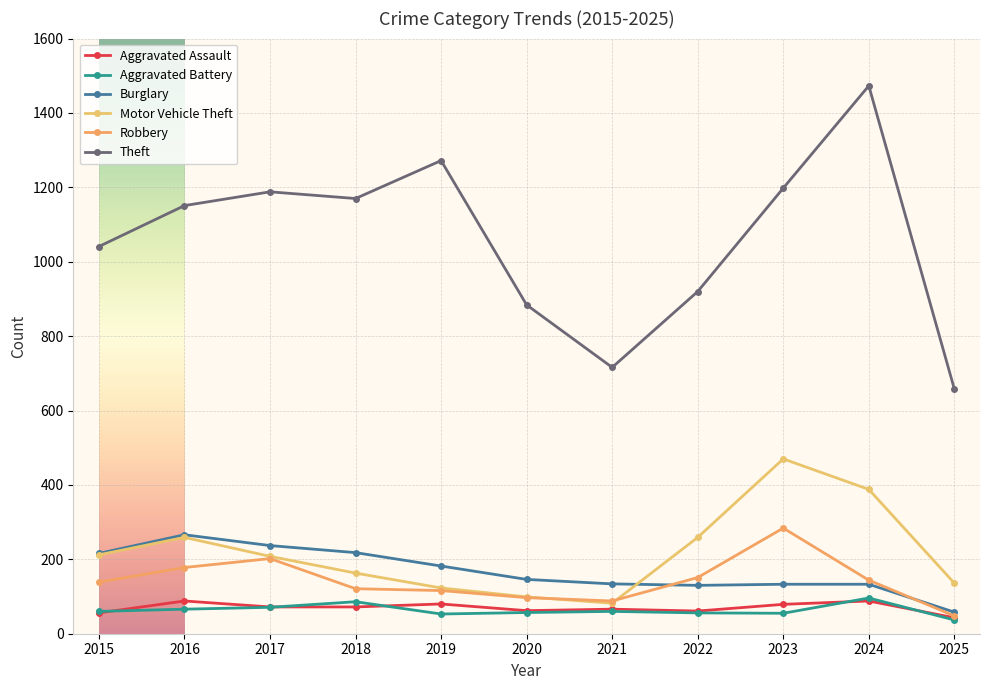

What is the average value of the Burglary series?

168